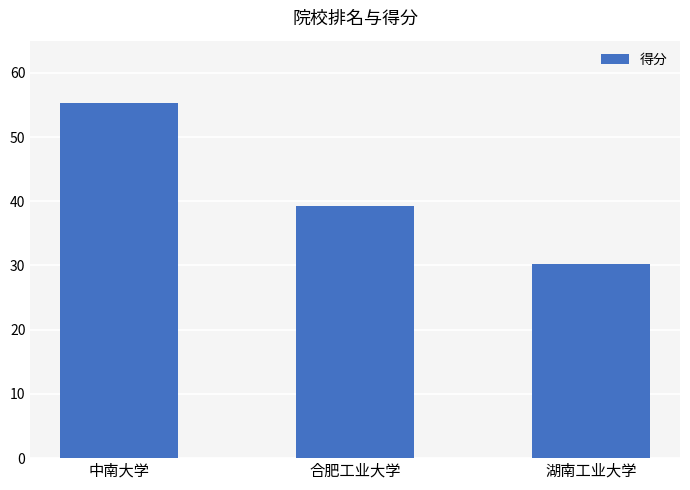

True or false: the data shows 30.3 at 湖南工业大学.

True